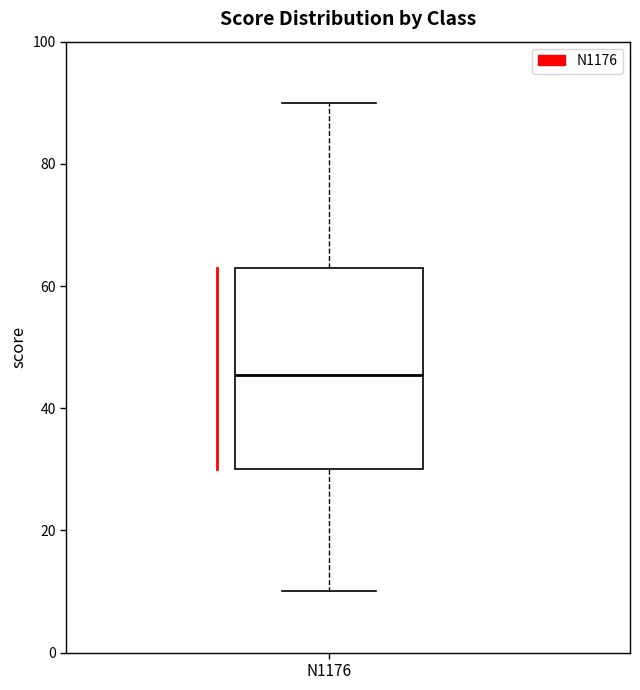

Read this box plot against the y-axis: the position of the median line, the range covered by the box, and the ends of both whiskers. The values are not printed on the chart, so give them approximately, as read against the axis.

median 46, box 30 to 64, whiskers 10 to 90